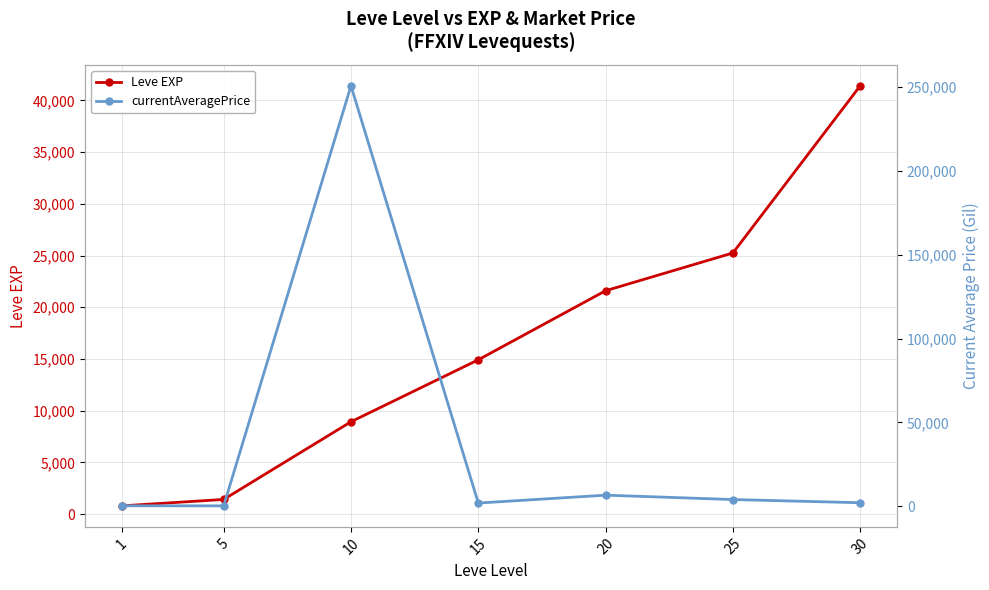

List the labels in order of currentAveragePrice value, smallest first.

5, 1, 15, 30, 25, 20, 10